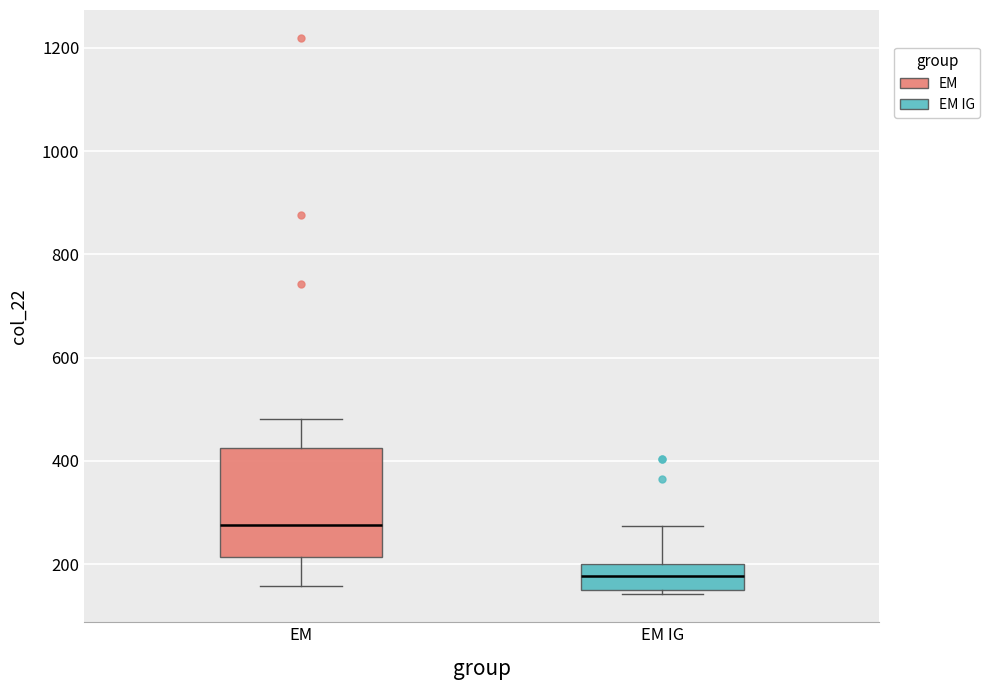

Comparing the boxes themselves (not the whiskers), which one is the tallest?

EM